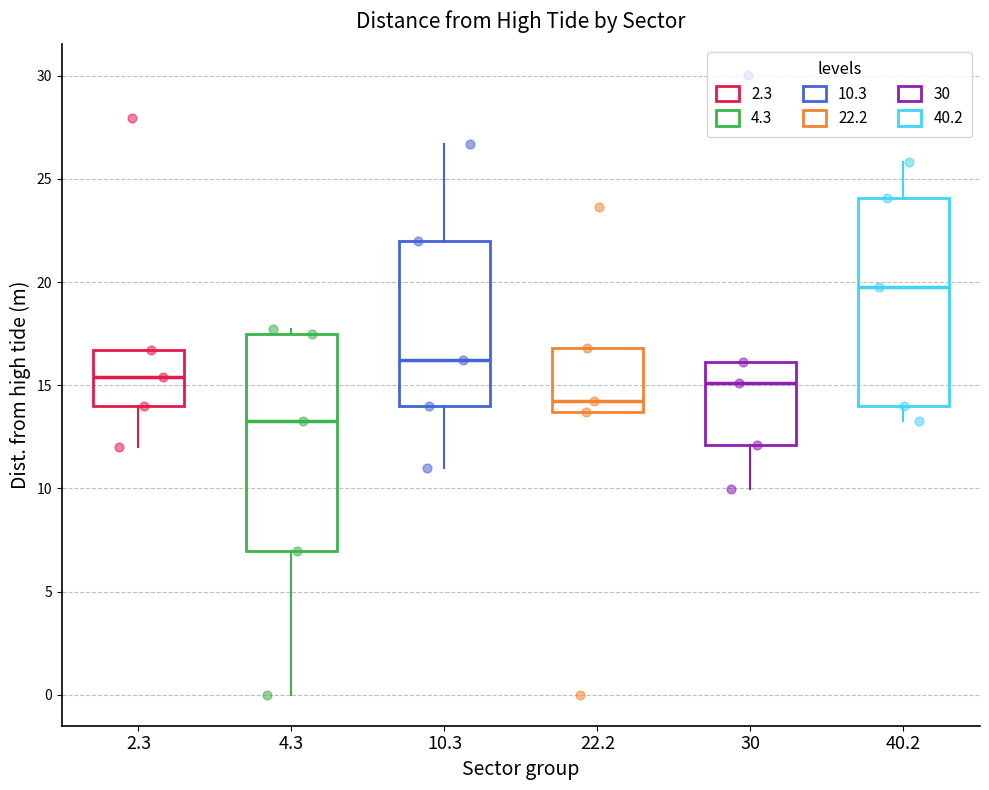

Where is the upper edge of the box at x = 4.3 on the y-axis? The values are not printed on the chart, so give them approximately, as read against the axis.

17.5